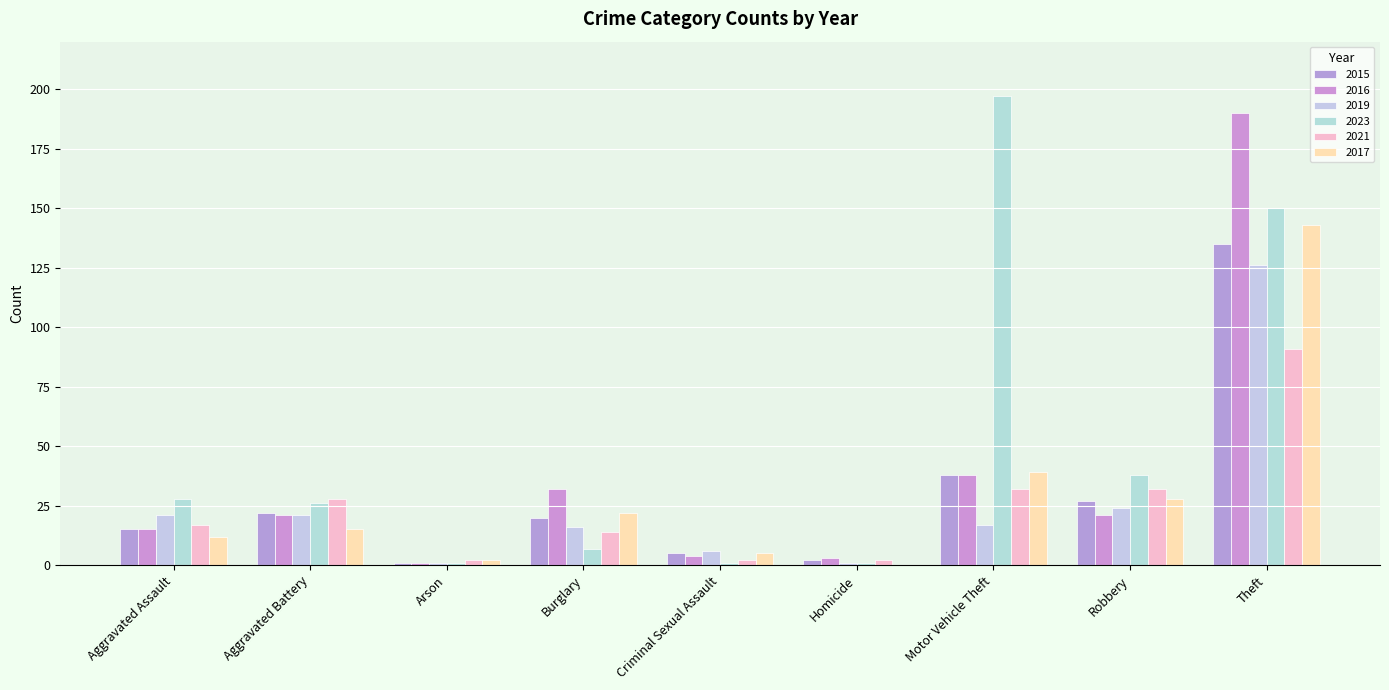

Are the bars horizontal?

No